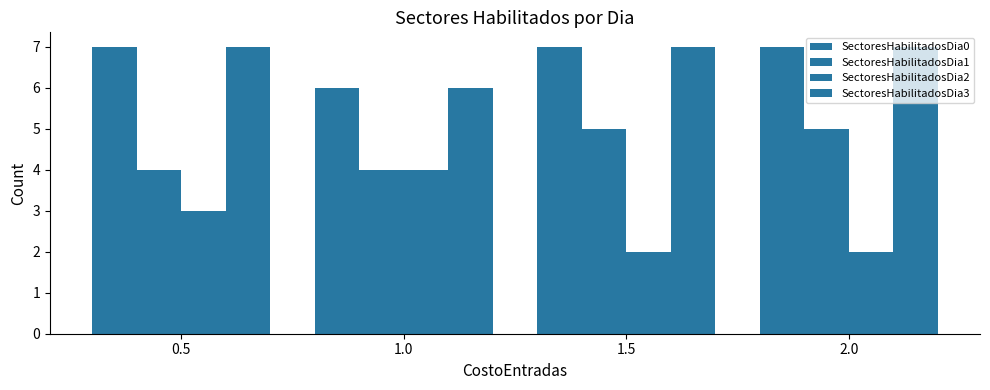

Are the bars horizontal?

No